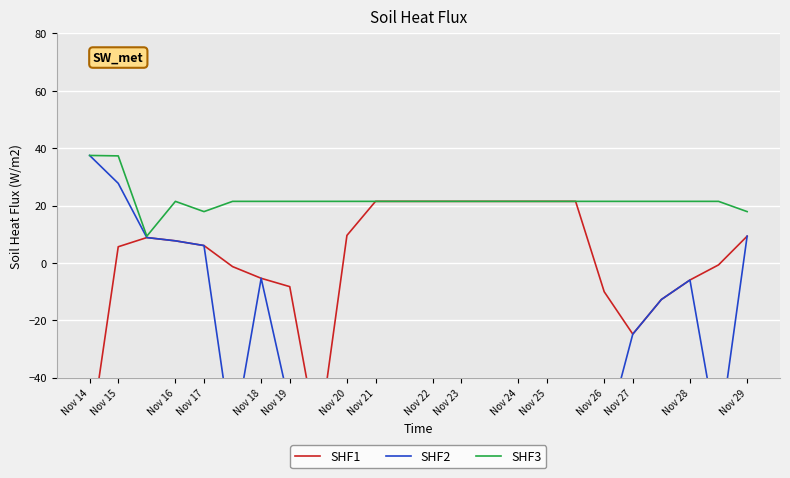

The SHF3 series shows 21.5 at Nov 20. True or false?

True